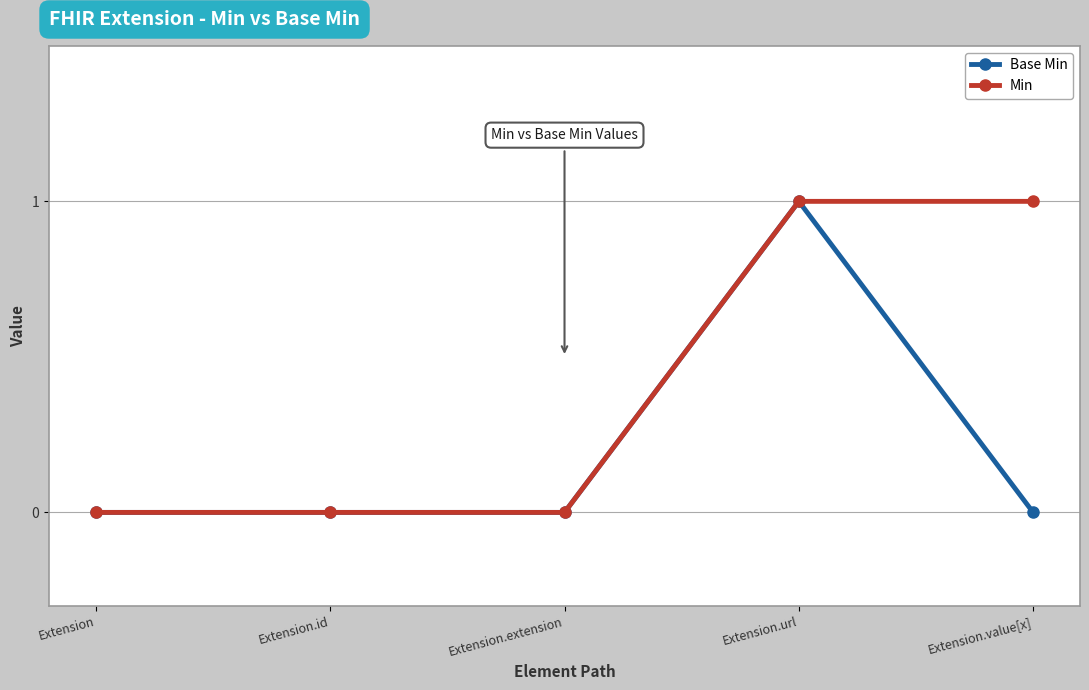

What is the sum of the Min values at Extension.id and Extension.value[x]?

1